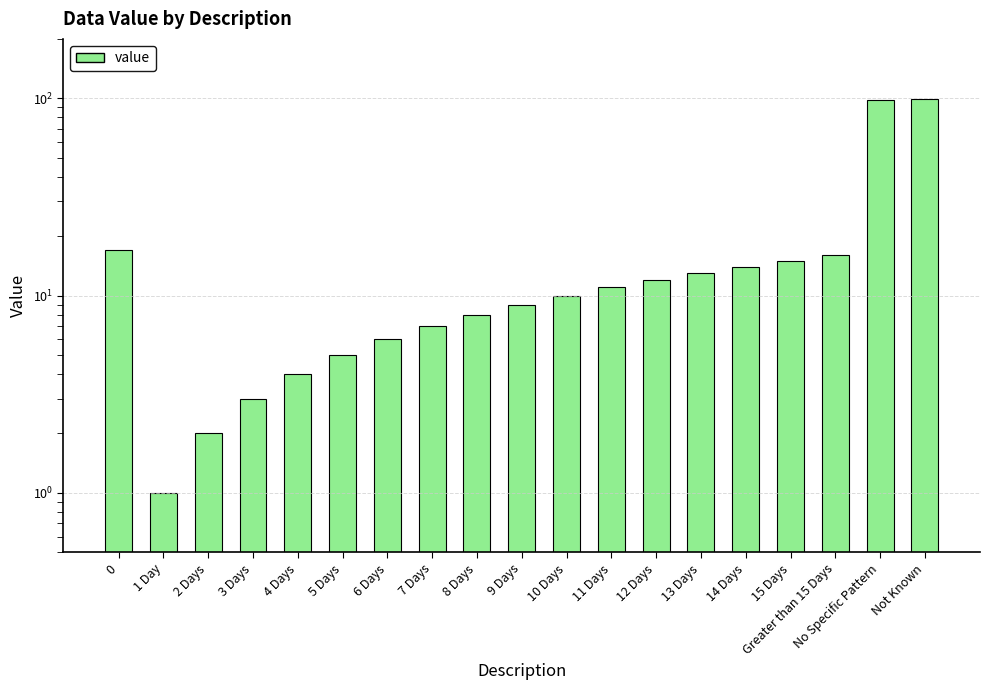

List the labels in order of value, smallest first.

1 Day, 2 Days, 3 Days, 4 Days, 5 Days, 6 Days, 7 Days, 8 Days, 9 Days, 10 Days, 11 Days, 12 Days, 13 Days, 14 Days, 15 Days, Greater than 15 Days, 0, No Specific Pattern, Not Known